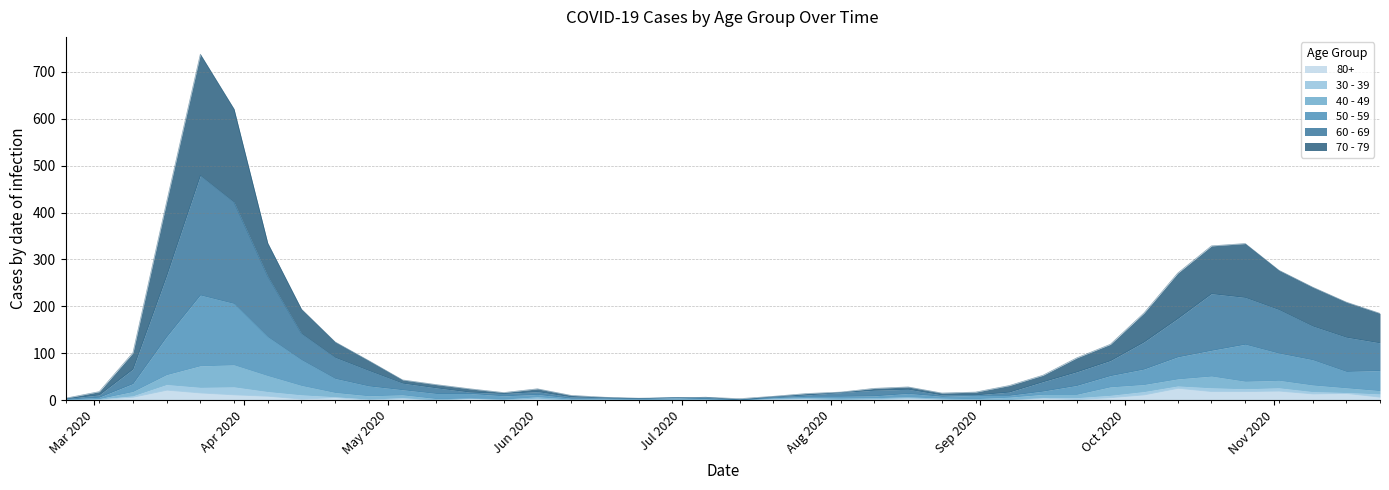

Where is the first local minimum for 80+?

2020-04-13